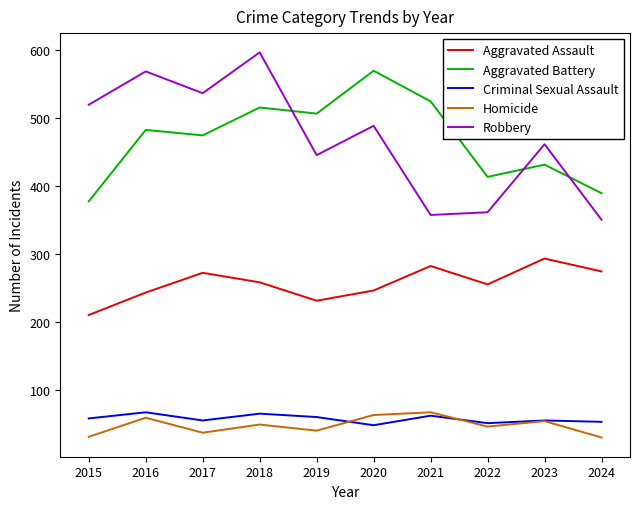

At 2015, list the series in order from largest to smallest.

Robbery, Aggravated Battery, Aggravated Assault, Criminal Sexual Assault, Homicide